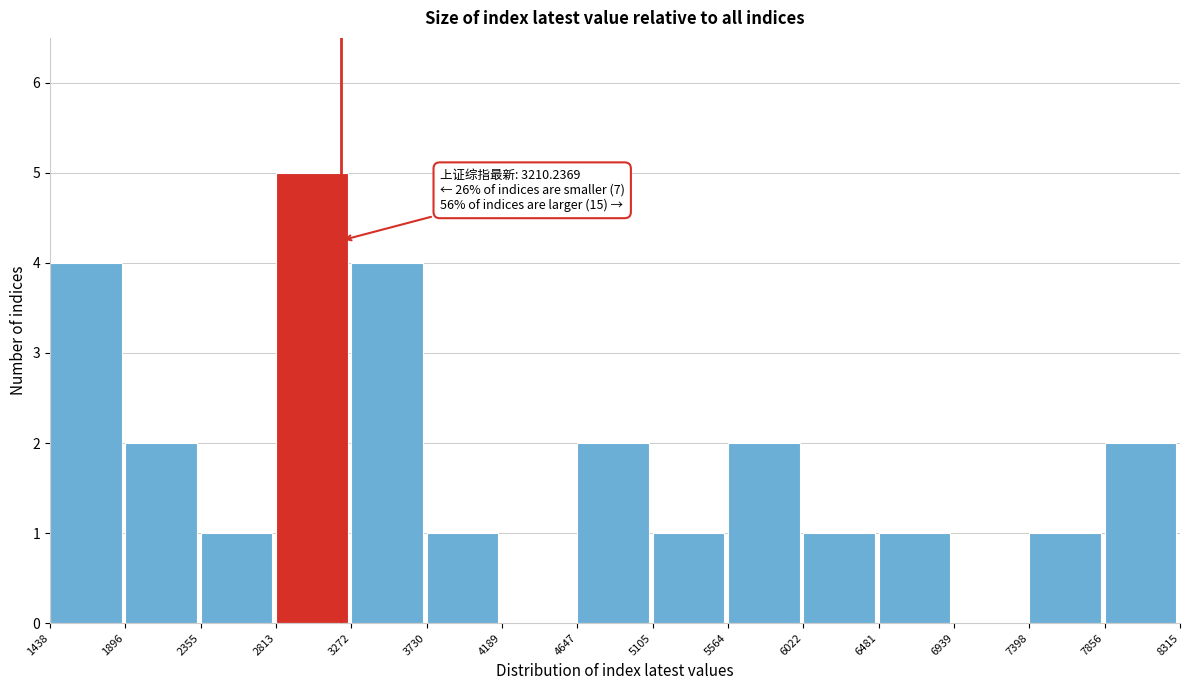

Which range on the x-axis has the tallest bar?

2813 to 3272